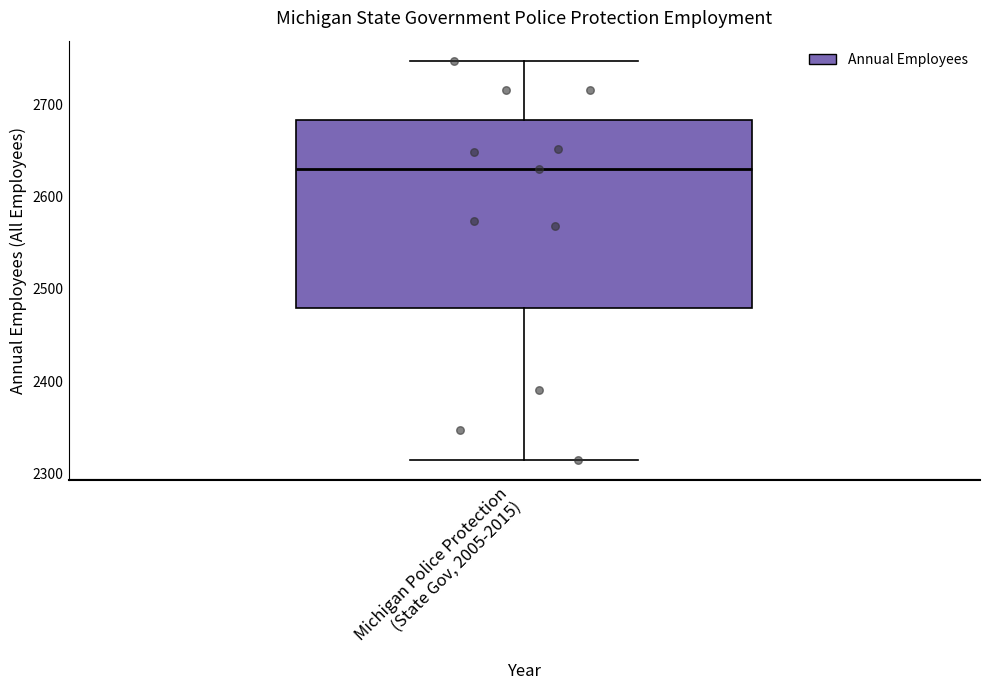

Where is the lower edge of the box for Michigan Police Protection (State Gov, 2005-2015) on the y-axis? The values are not printed on the chart, so give them approximately, as read against the axis.

2480